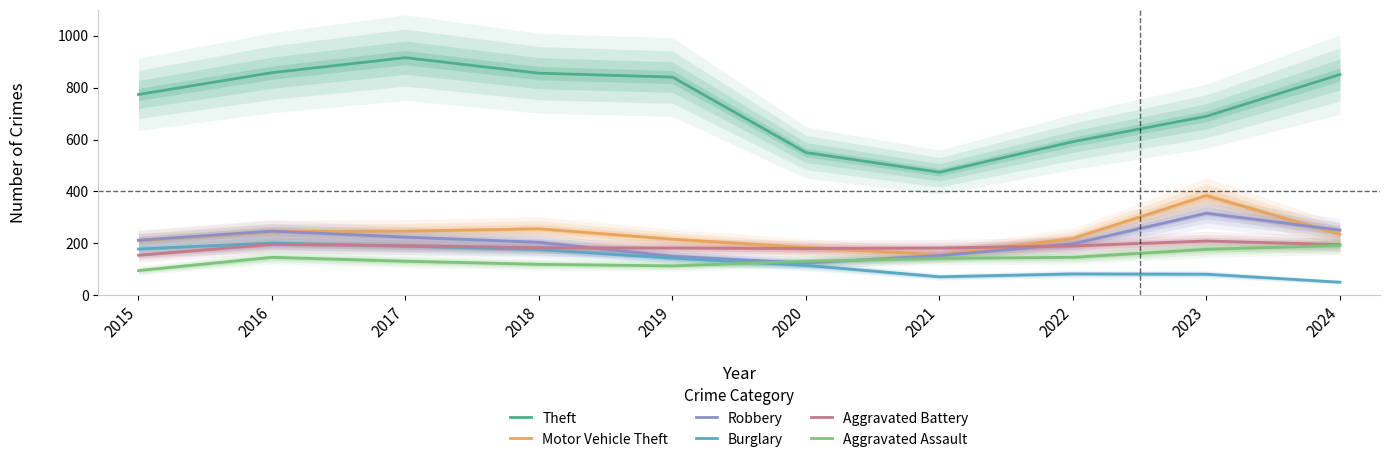

The value of Robbery at 2020 is 194. True or false?

False